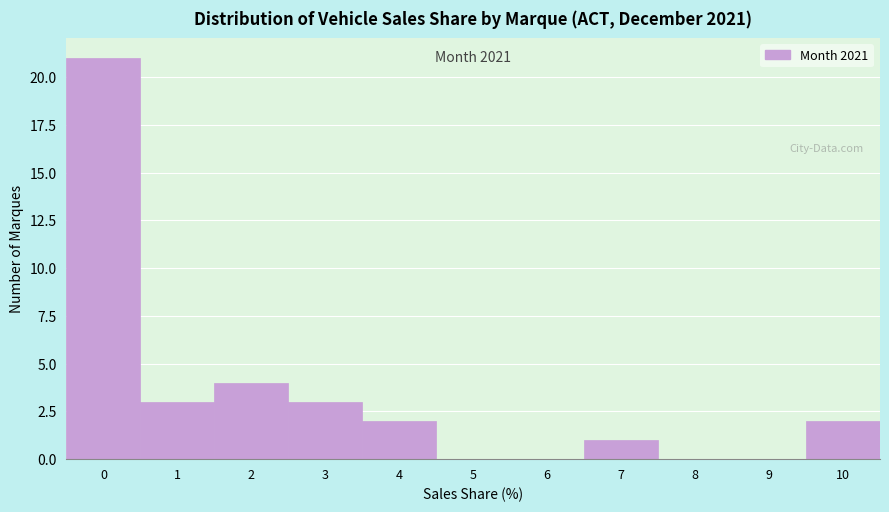

Reading right to left, list all the values displayed in this chart.

10=2	9=0	8=0	7=1	6=0	5=0	4=2	3=3	2=4	1=3	0=21